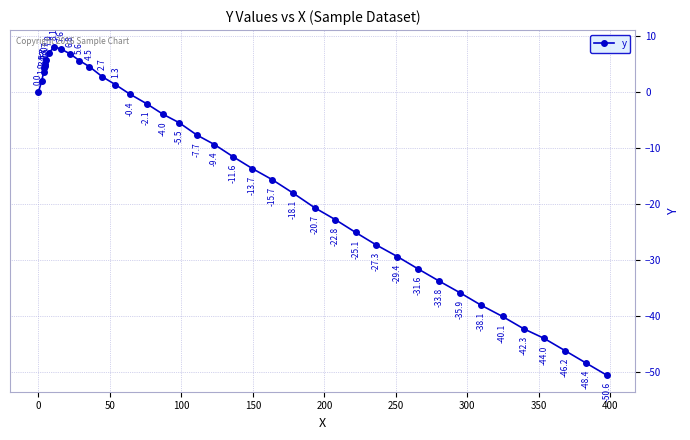

Reading left to right, extract all data points from this chart.

0.0	1.9	3.5	4.3	4.7	5.0	5.7	7.0	8.1	7.6	6.8	5.6	4.5	2.7	1.3	-0.4	-2.1	-4.0	-5.5	-7.7	-9.4	-11.6	-13.7	-15.7	-18.1	-20.7	-22.8	-25.1	-27.3	-29.4	-31.6	-33.8	-35.9	-38.1	-40.1	-42.3	-44.0	-46.2	-48.4	-50.6